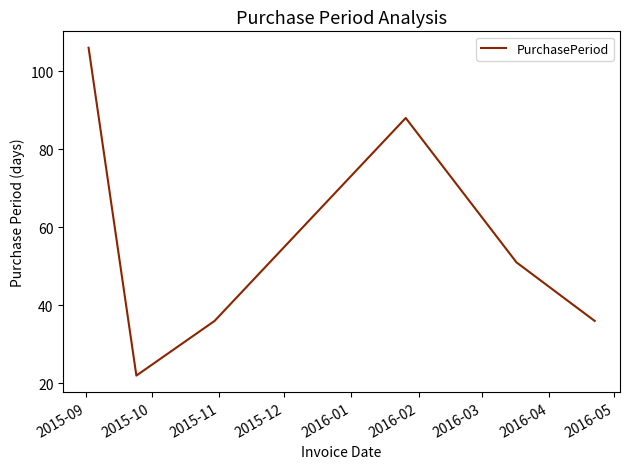

What is the minimum value shown in the chart?

22